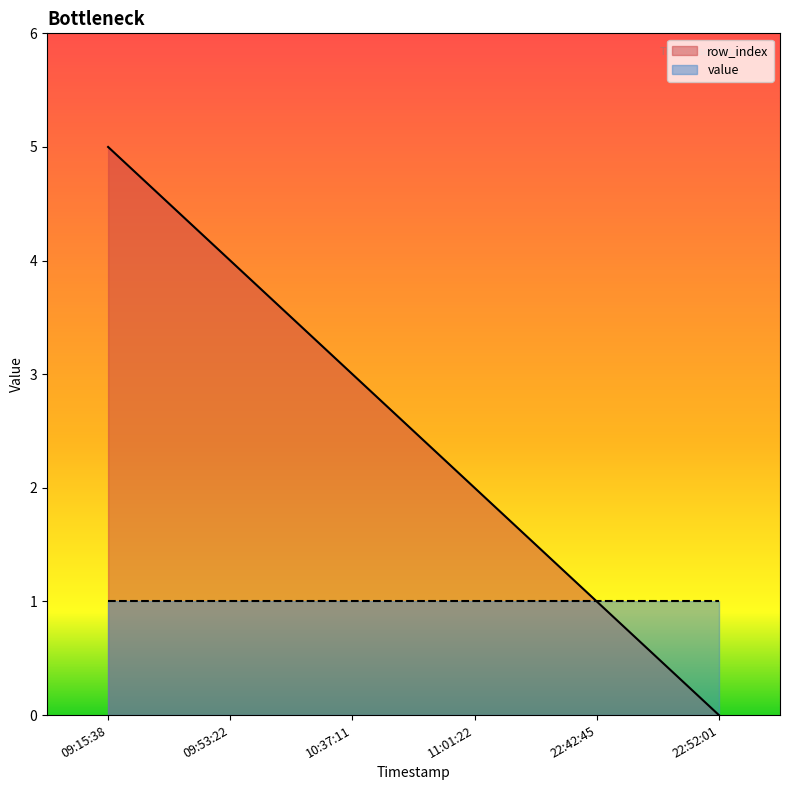

Is it true that the value at 11:01:22 is 3?

False